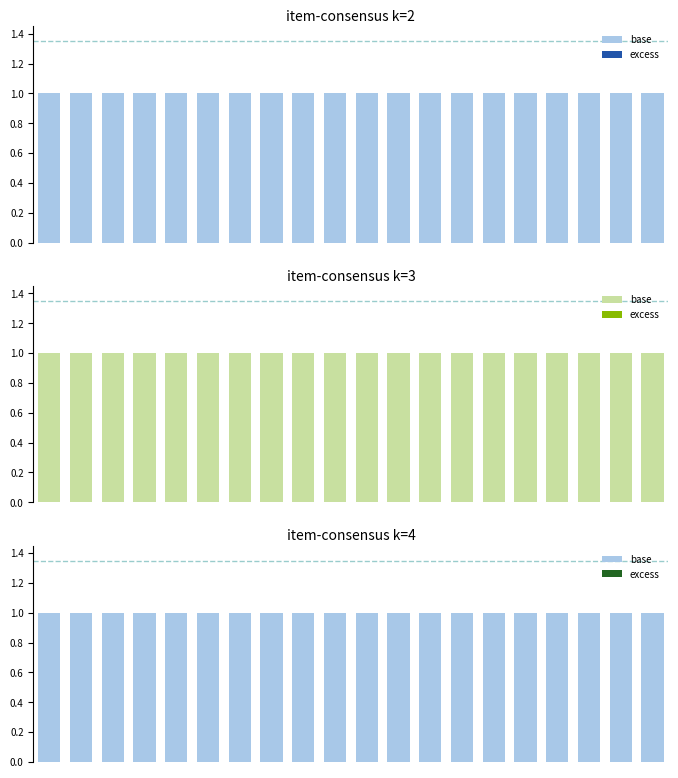

The base series shows 1.0 at 2. True or false?

True